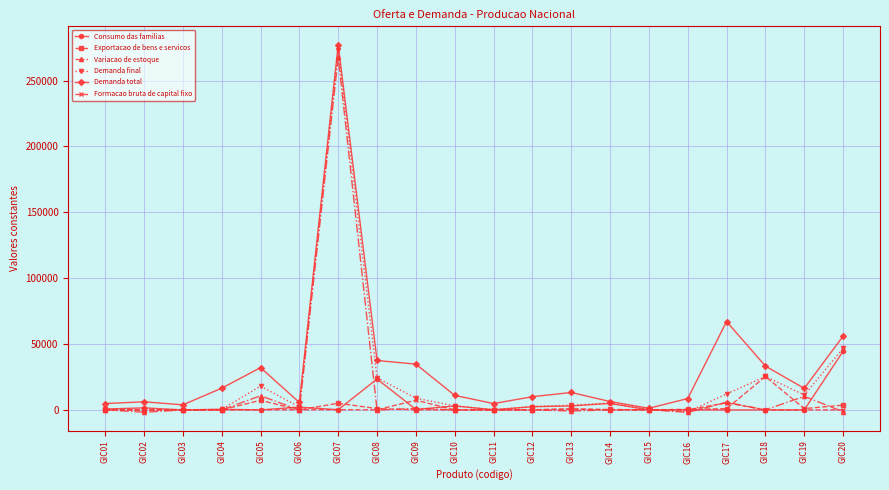

What is the smallest value displayed?

-1899.7